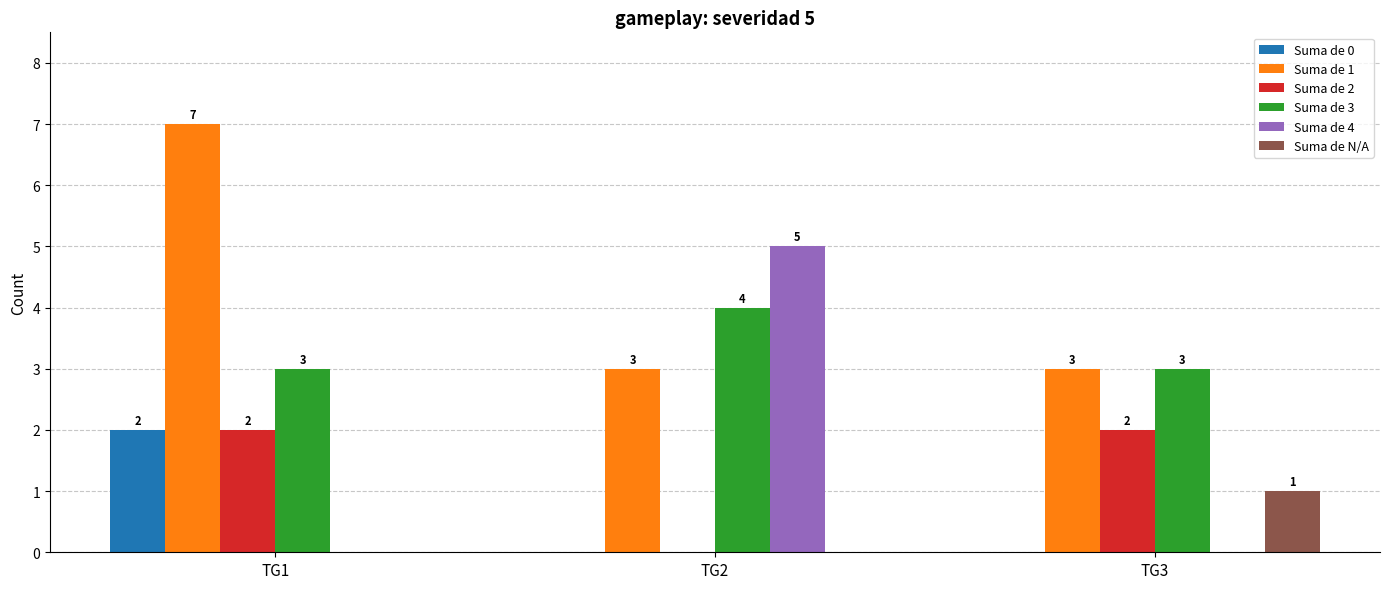

How many Suma de 1 values are between 3 and 7?

3